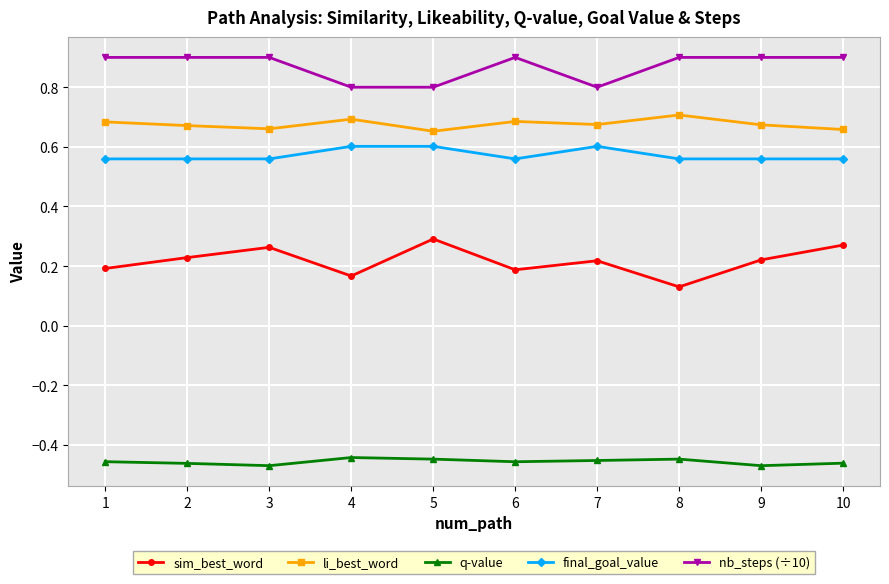

What is the difference between the highest and lowest values at 3?

1.4